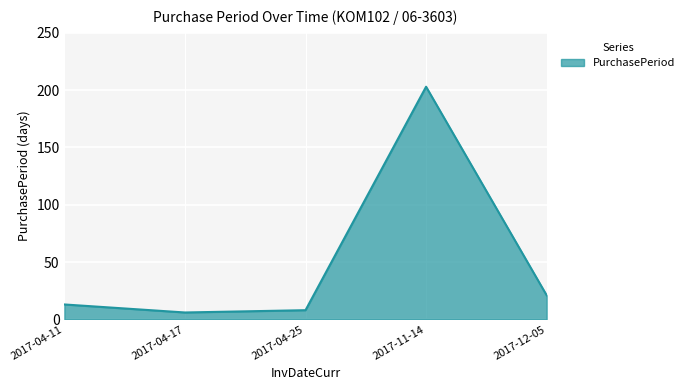

At which category does the data reach its first local peak?

2017-11-14